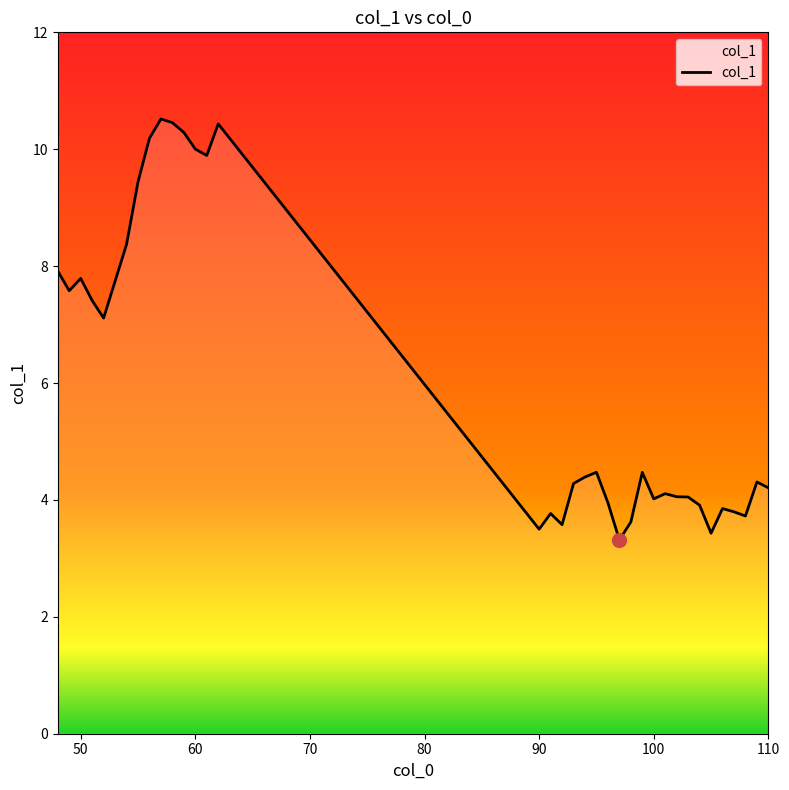

What is the difference between the maximum and minimum values?

7.2